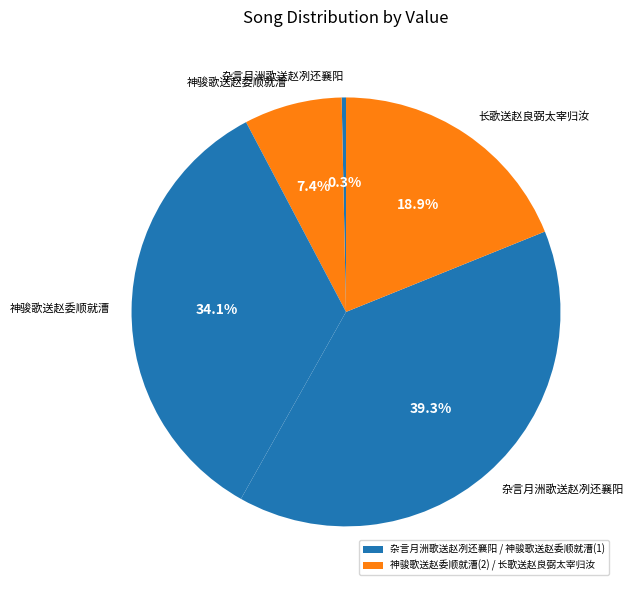

Count the number of slices in the pie.

5